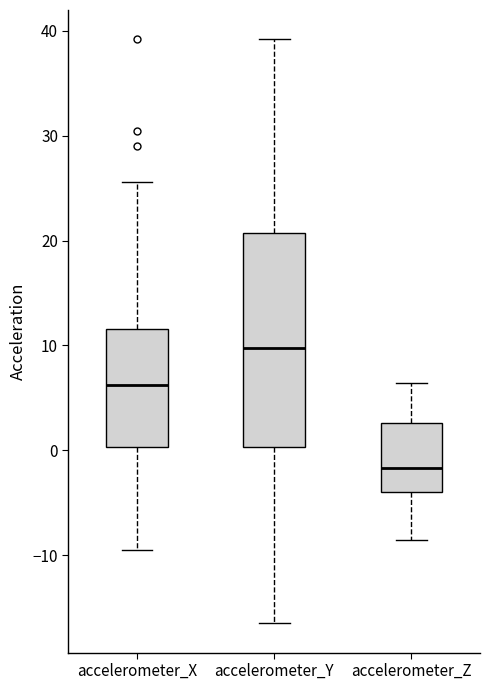

Which box has the highest median line?

accelerometer_Y